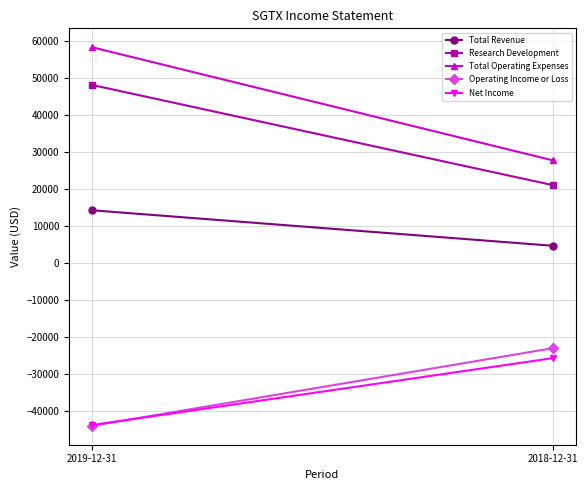

True or false: Total Revenue has a value of 4600 at 2018-12-31.

True